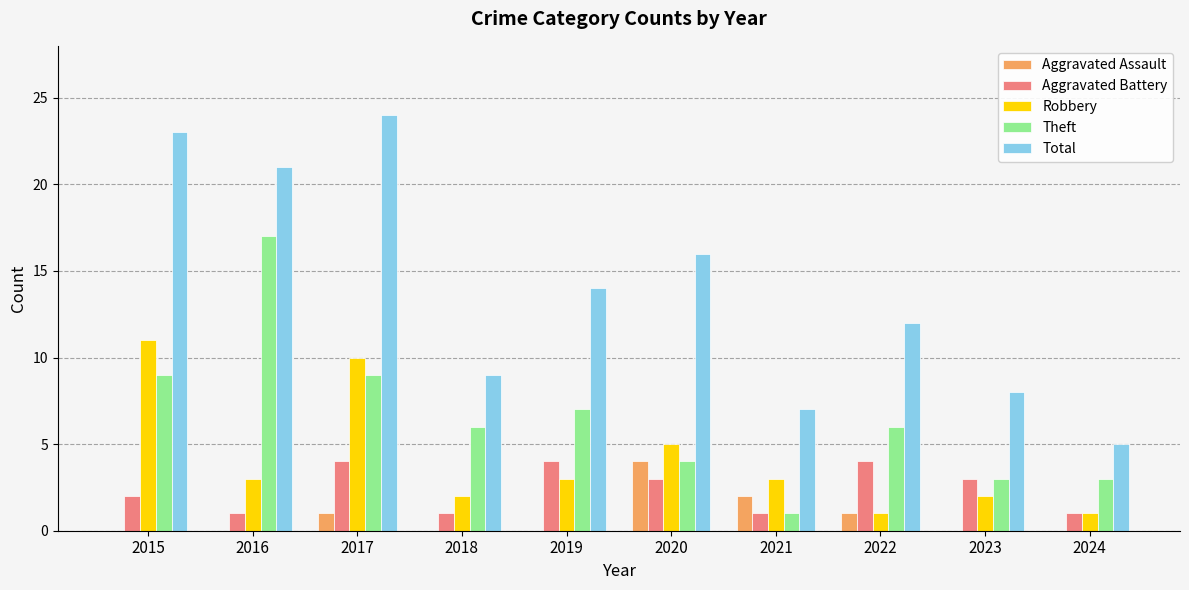

What is the sum of all Aggravated Assault values?

8